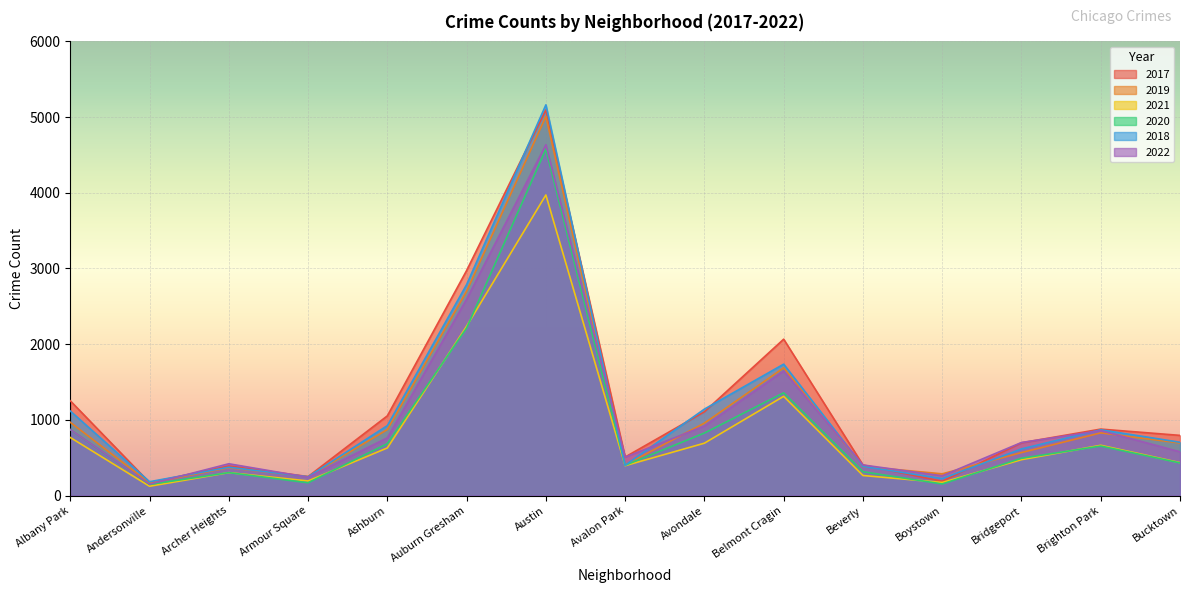

At which category is the sum across all series the highest?

Austin